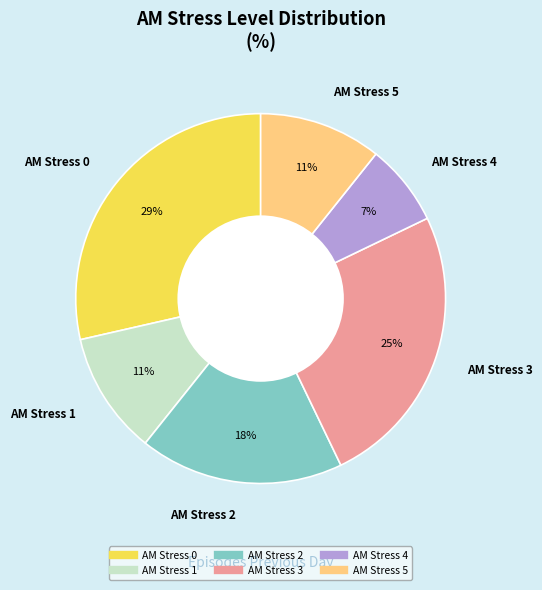

To the nearest percent, what is the average slice percentage?

17%